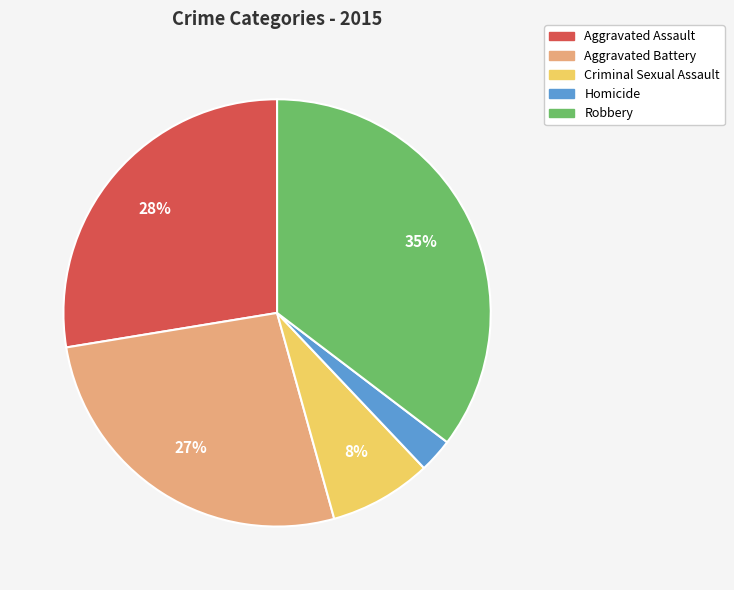

Does any single category account for the majority?

No